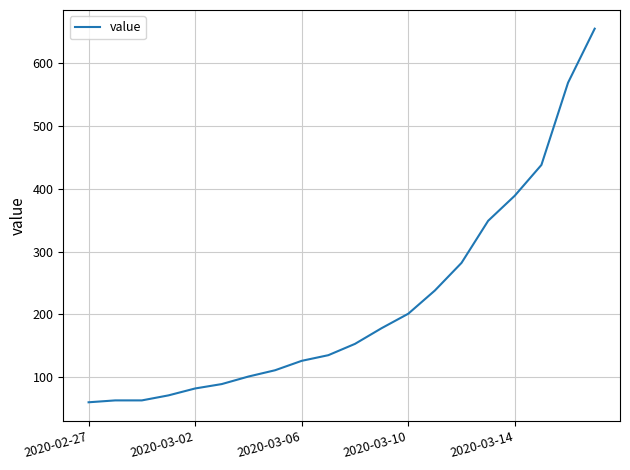

What is the maximum value shown in the chart?

655